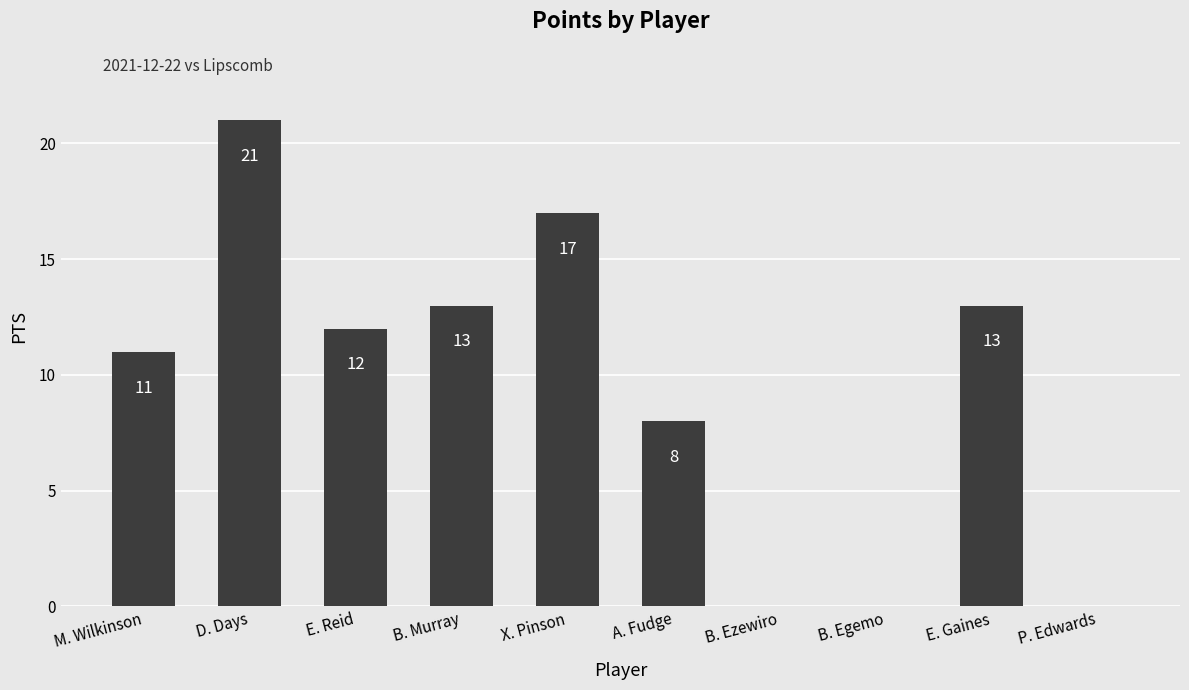

What is the change in value from X. Pinson to E. Gaines?

-4